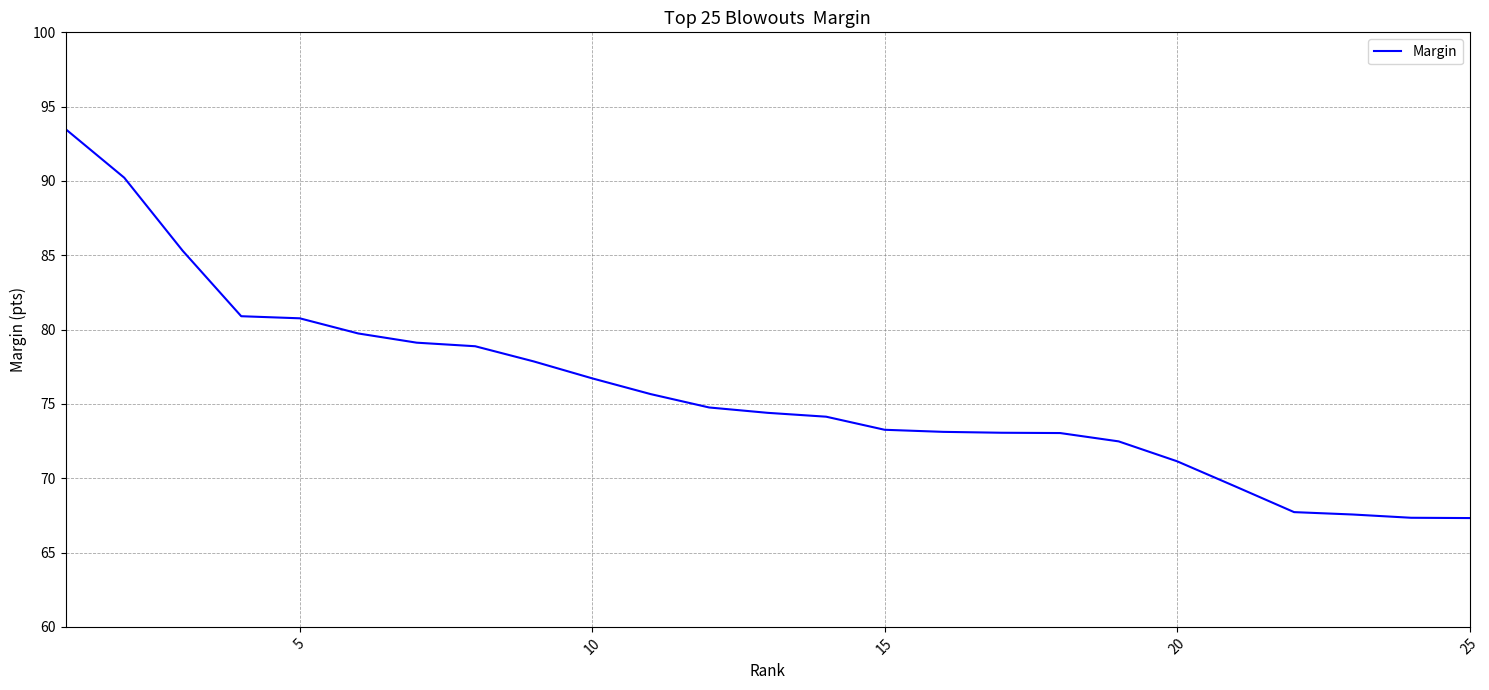

What is the maximum value shown in the chart?

93.5